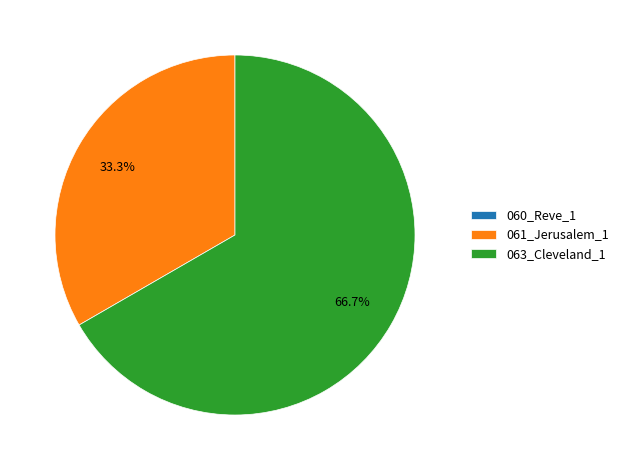

Which has a higher value, 063_Cleveland_1 or 061_Jerusalem_1?

063_Cleveland_1